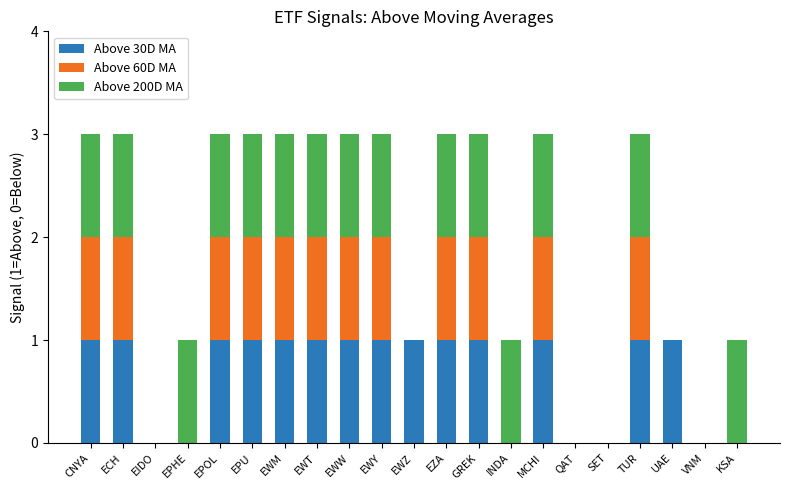

What is the total value across all series at EZA?

3